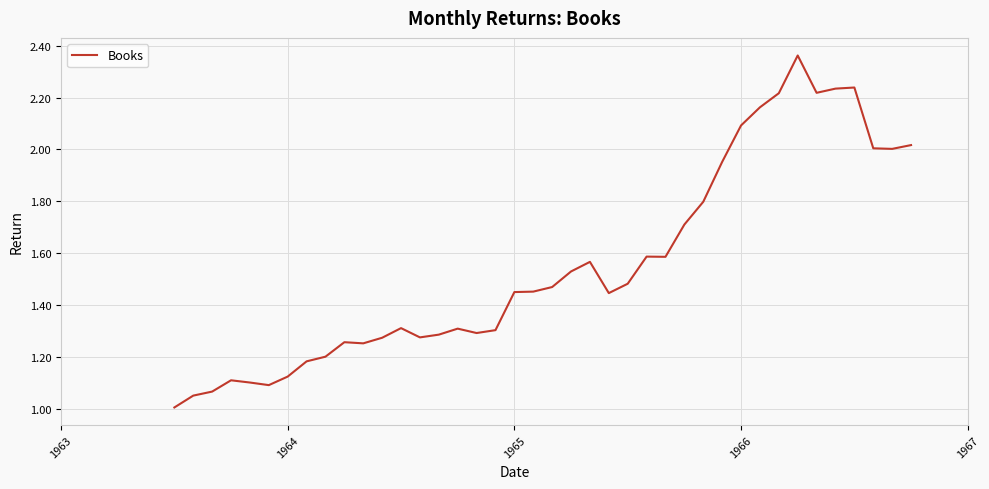

What is the smallest value displayed?

1.0